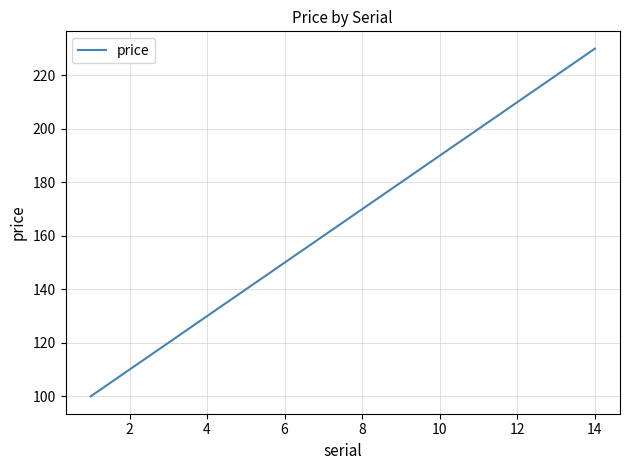

What is the minimum value shown in the chart?

100